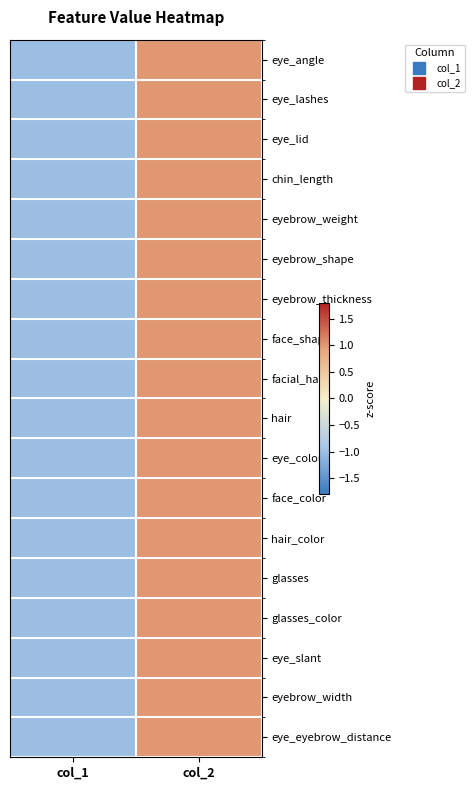

Reading left to right, transcribe all the data shown in this chart.

eye_angle: col_1=-1	col_2=1
eye_lashes: col_1=-1	col_2=1
eye_lid: col_1=-1	col_2=1
chin_length: col_1=-1	col_2=1
eyebrow_weight: col_1=-1	col_2=1
eyebrow_shape: col_1=-1	col_2=1
eyebrow_thickness: col_1=-1	col_2=1
face_shape: col_1=-1	col_2=1
facial_hair: col_1=-1	col_2=1
hair: col_1=-1	col_2=1
eye_color: col_1=-1	col_2=1
face_color: col_1=-1	col_2=1
hair_color: col_1=-1	col_2=1
glasses: col_1=-1	col_2=1
glasses_color: col_1=-1	col_2=1
eye_slant: col_1=-1	col_2=1
eyebrow_width: col_1=-1	col_2=1
eye_eyebrow_distance: col_1=-1	col_2=1